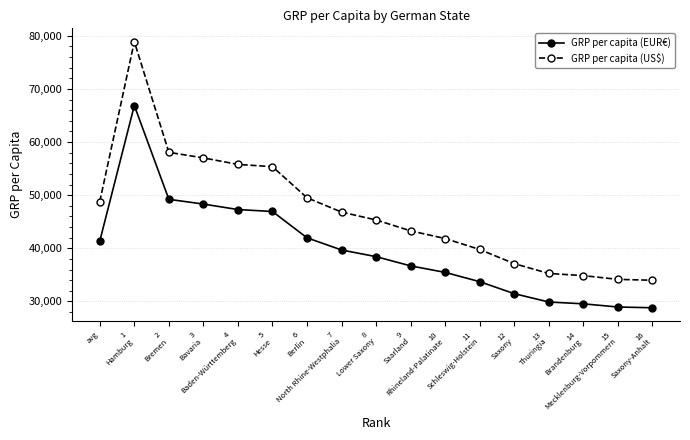

The value of GRP per capita (US$) at 3
Bavaria is 57012. True or false?

True